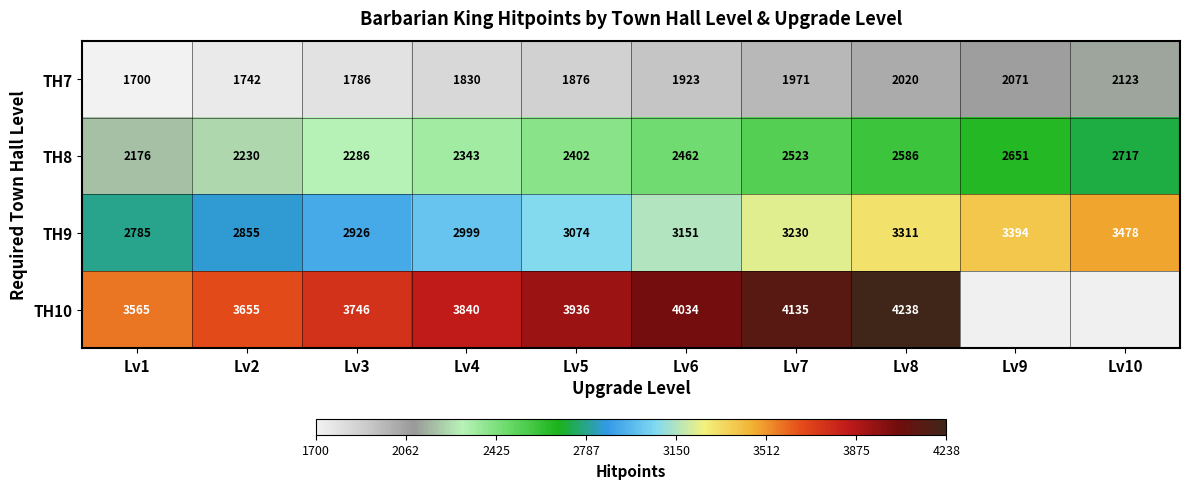

What is the total value across all series at Lv4?

11012